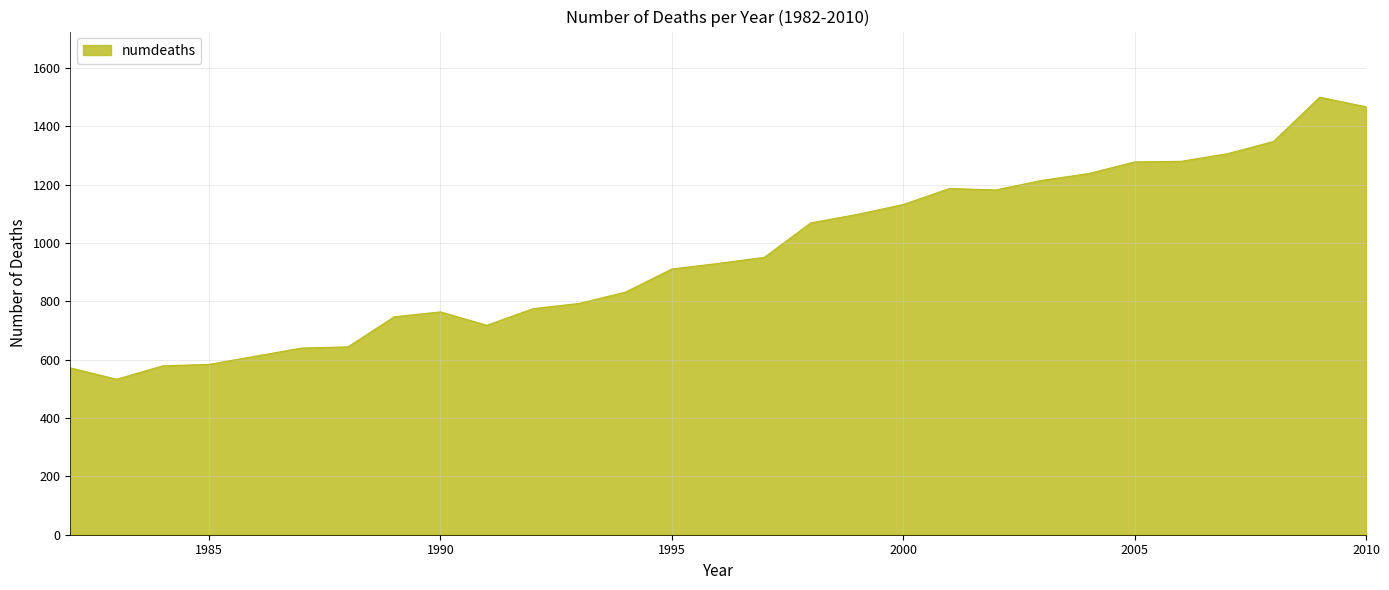

What is the minimum value shown in the chart?

533